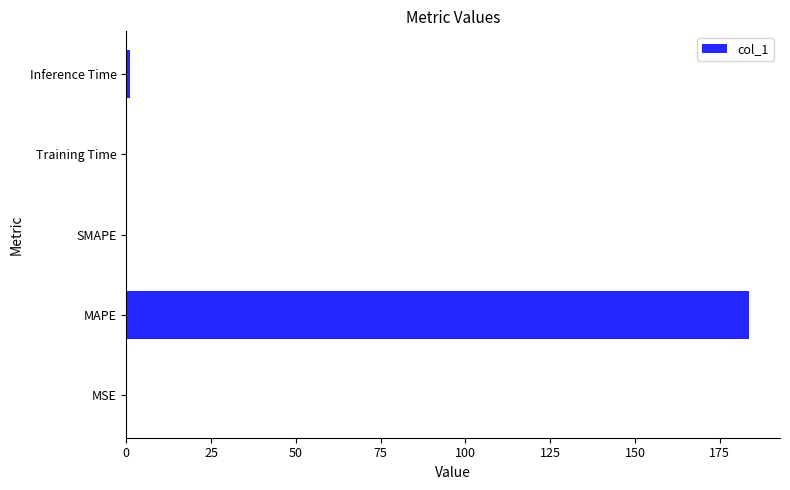

Does the chart contain stacked bars?

No